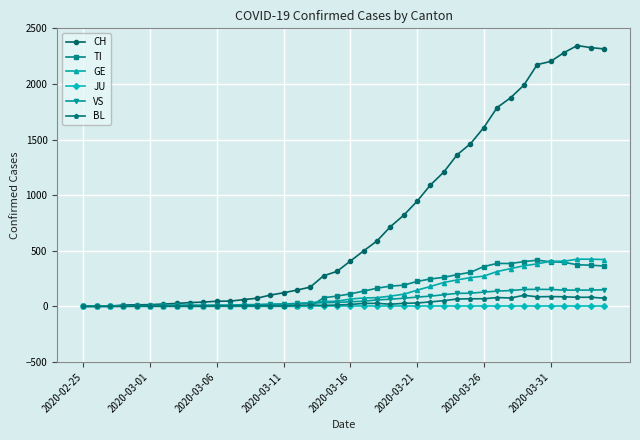

Does the chart have visible grid lines?

Yes